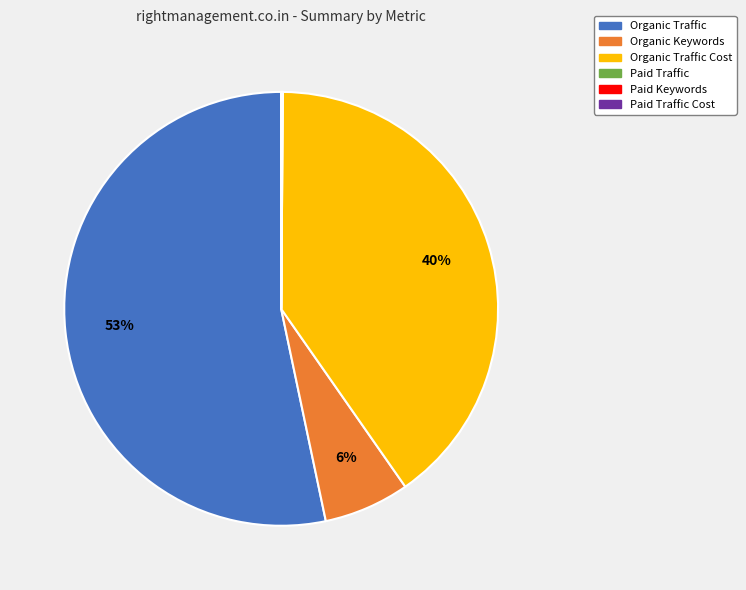

Is there a majority slice in this chart?

Yes